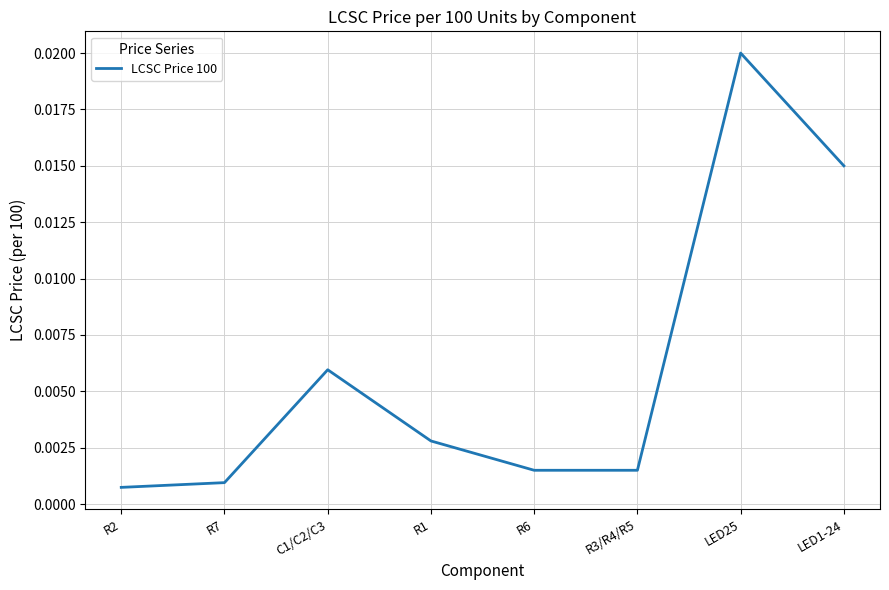

Which has a higher value, R2 or R6?

R6